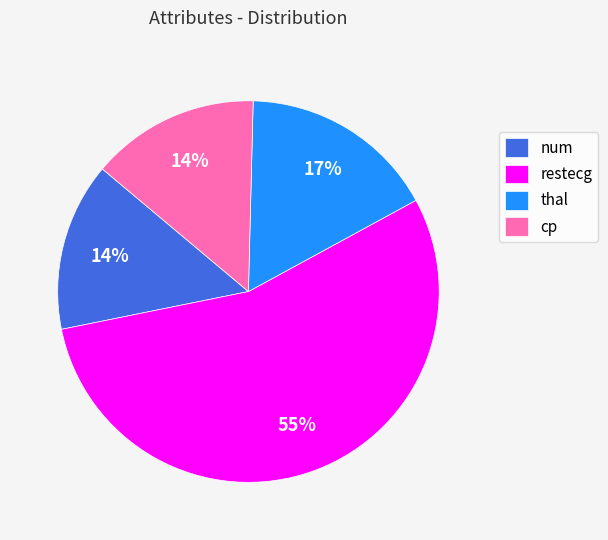

Which has a higher value, thal or num?

thal